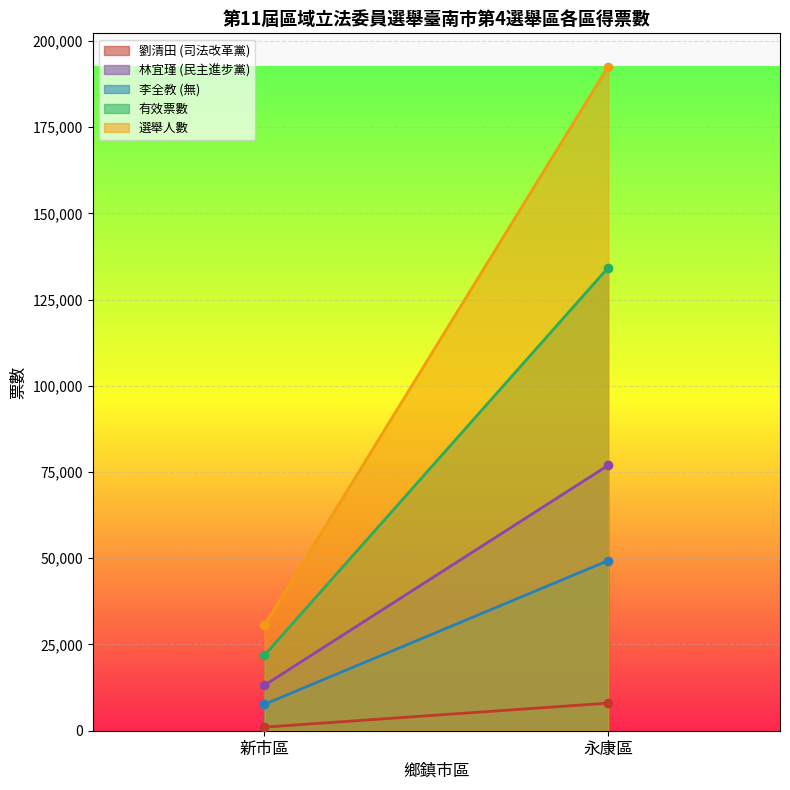

What is the difference between the maximum and minimum values in the 林宜瑾 (民主進步黨) series?

63755